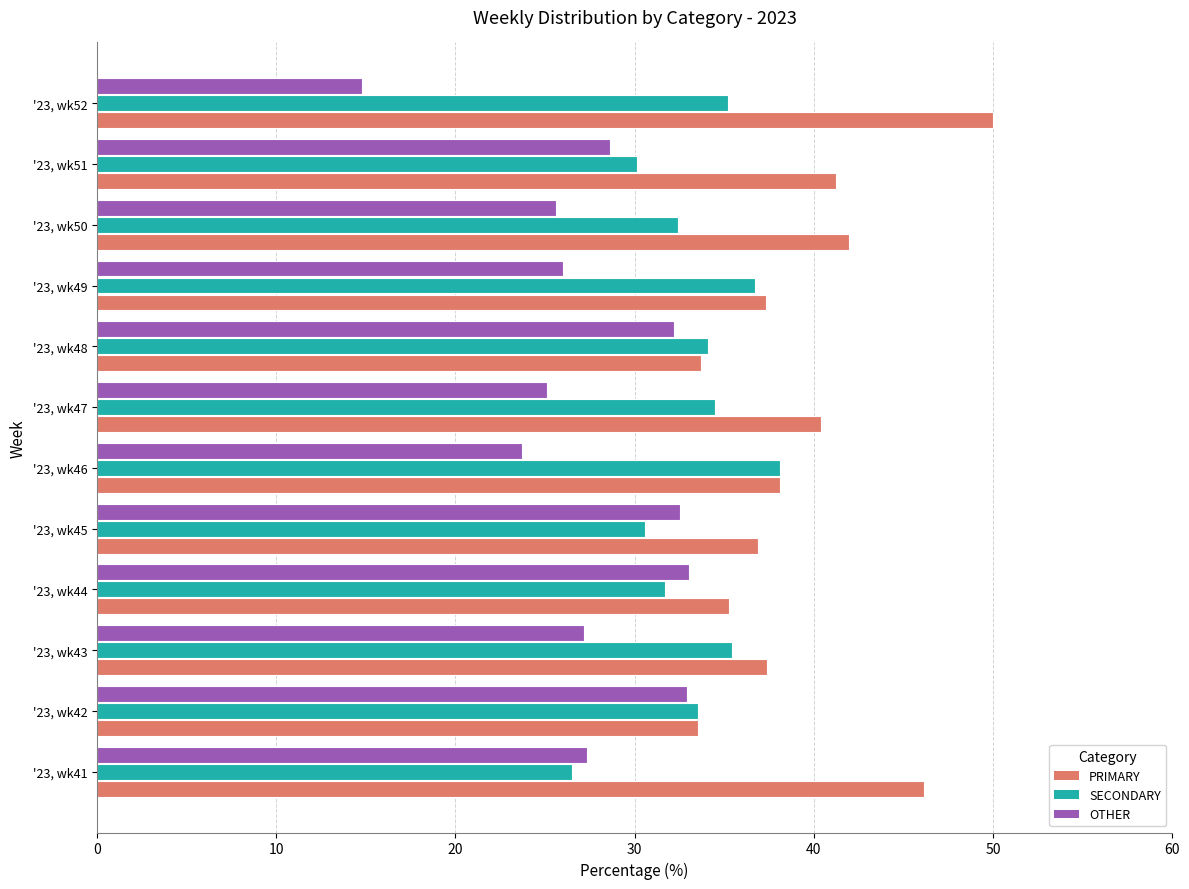

Which category has the lowest value in the OTHER series?

'23, wk52